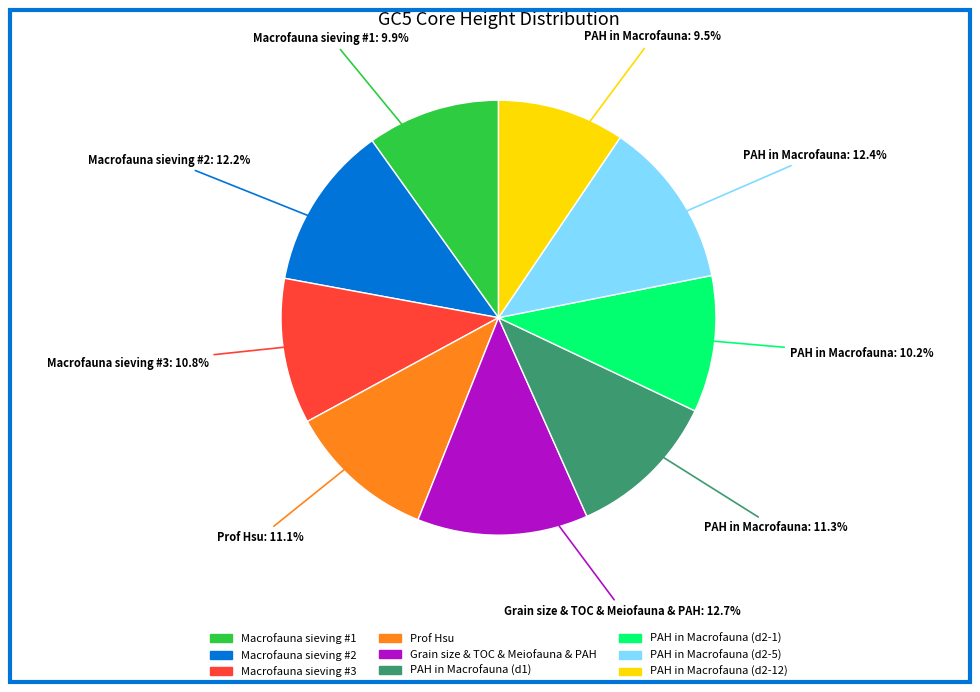

Count the number of slices in the pie.

9